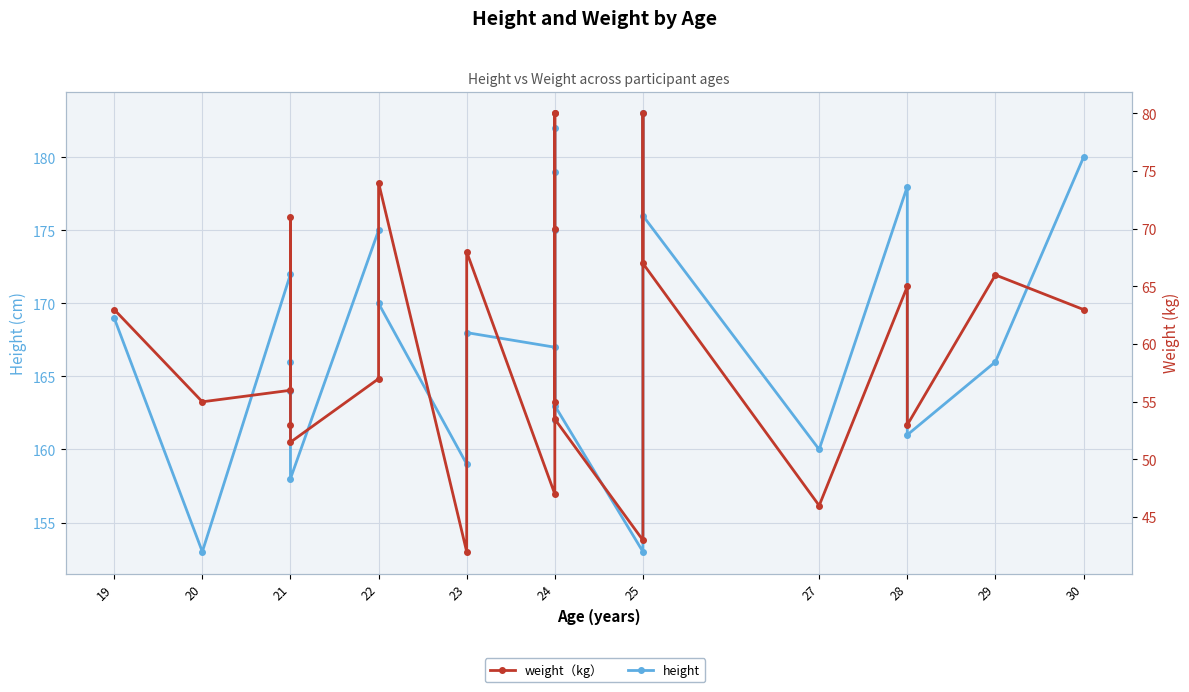

Is the value of weight（kg） at 23 greater than the value of height at 21?

No